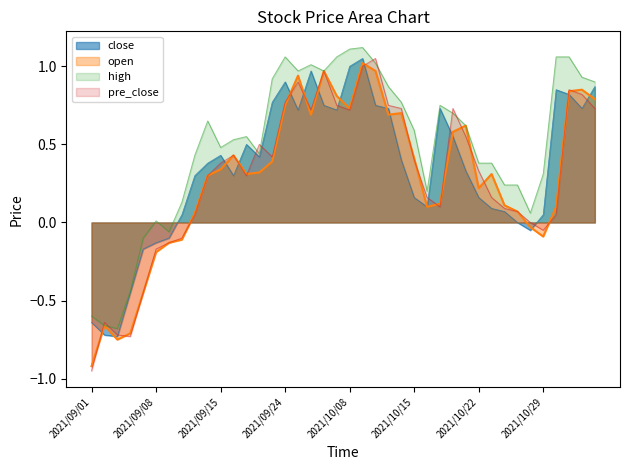

How many positive values does the open series have?

30